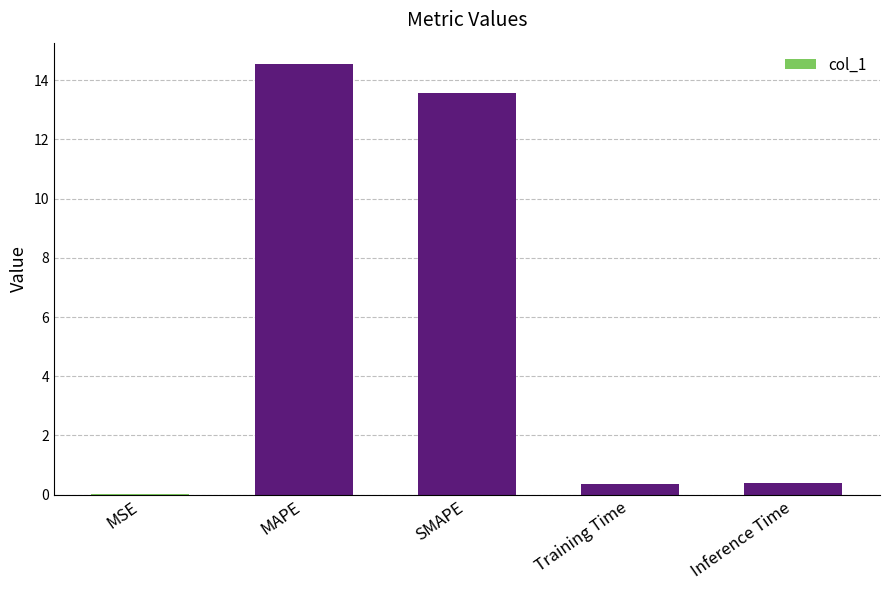

What is the sum of the values at SMAPE and Inference Time?

13.9